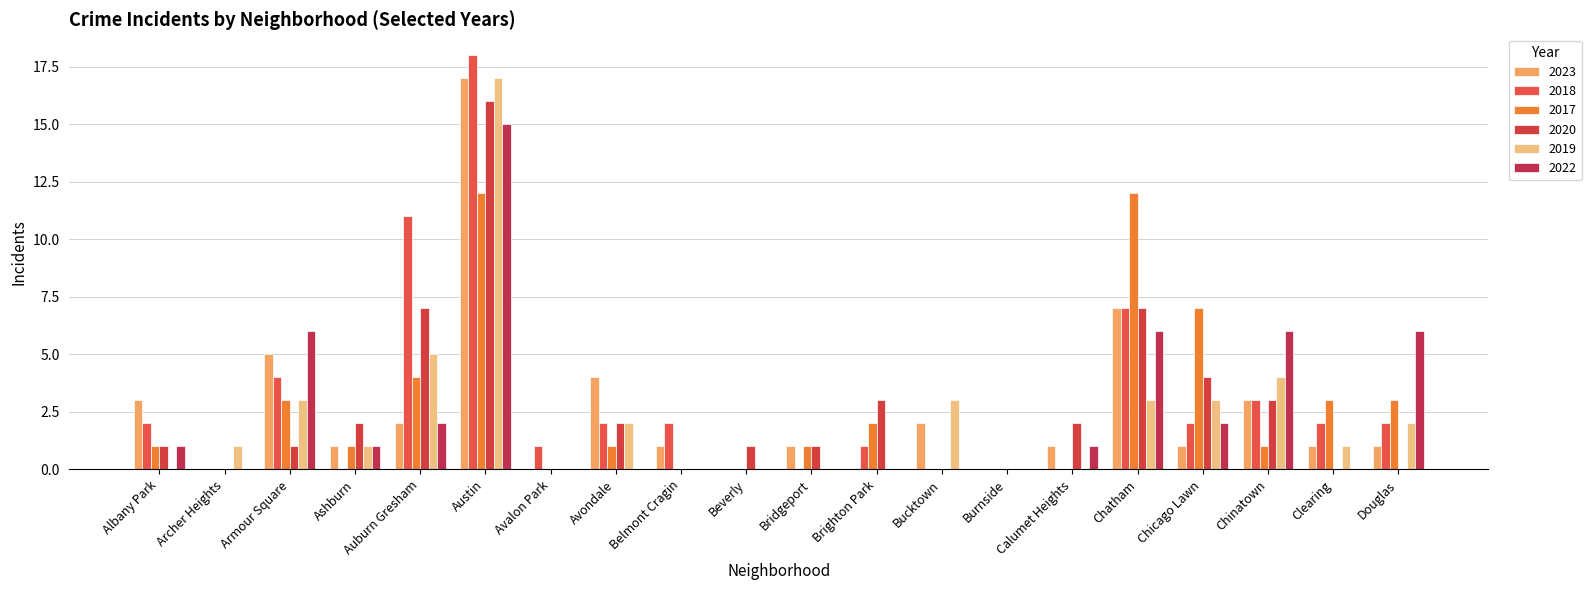

What are all the series names shown in the legend?

2023, 2018, 2017, 2020, 2019, 2022